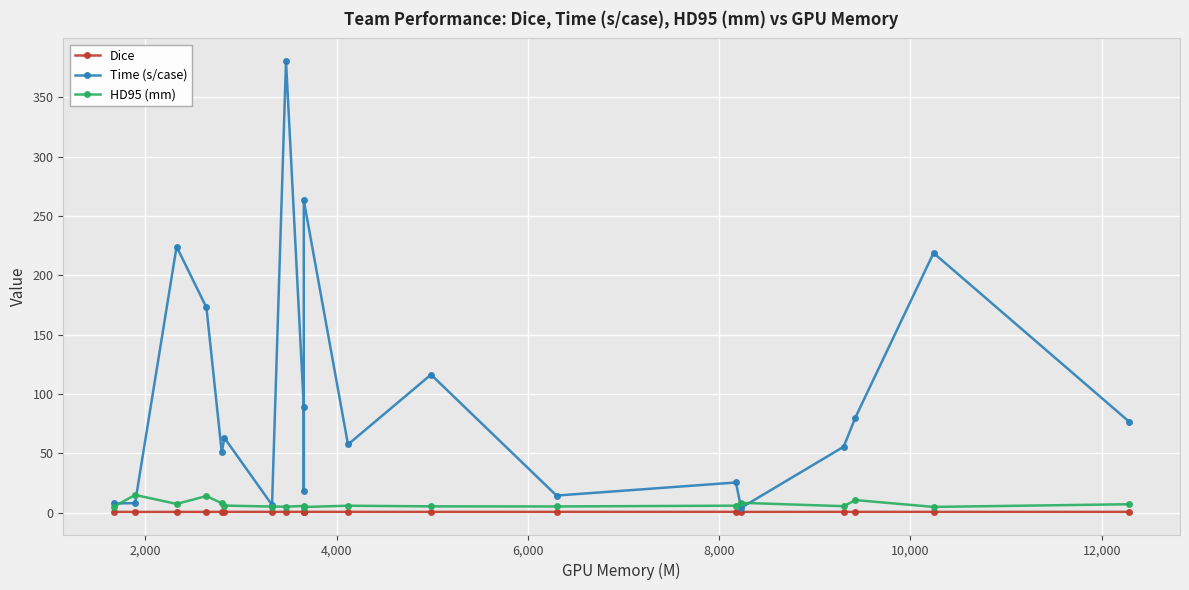

Which series has the largest total across all categories?

Time (s/case)